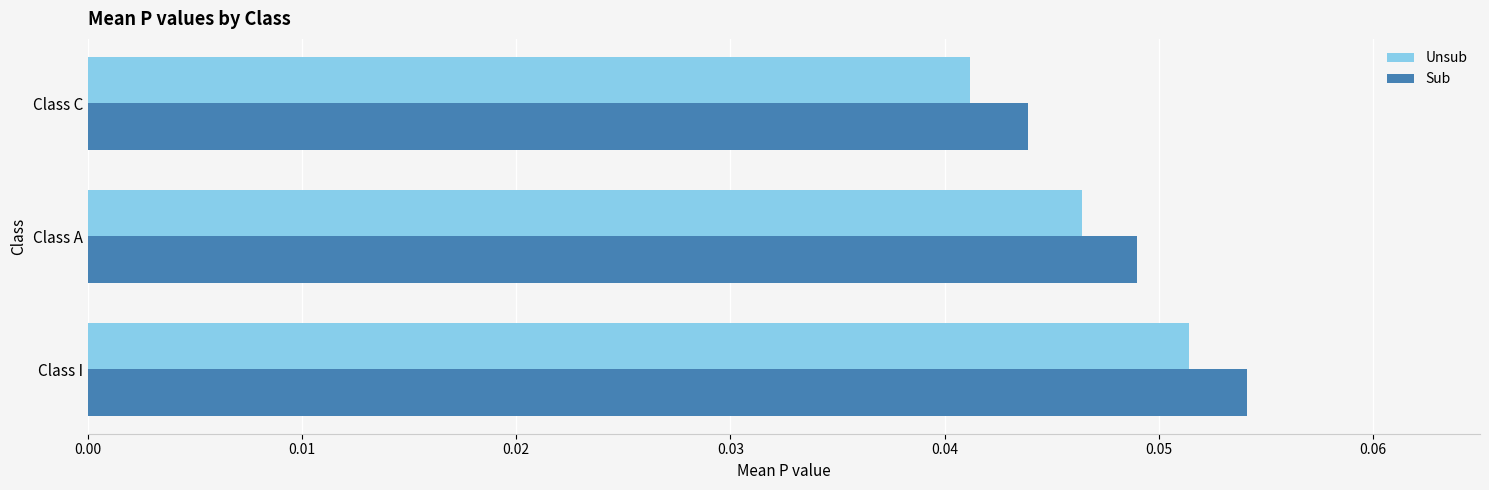

Where is Sub nearest to the value 0?

Class C